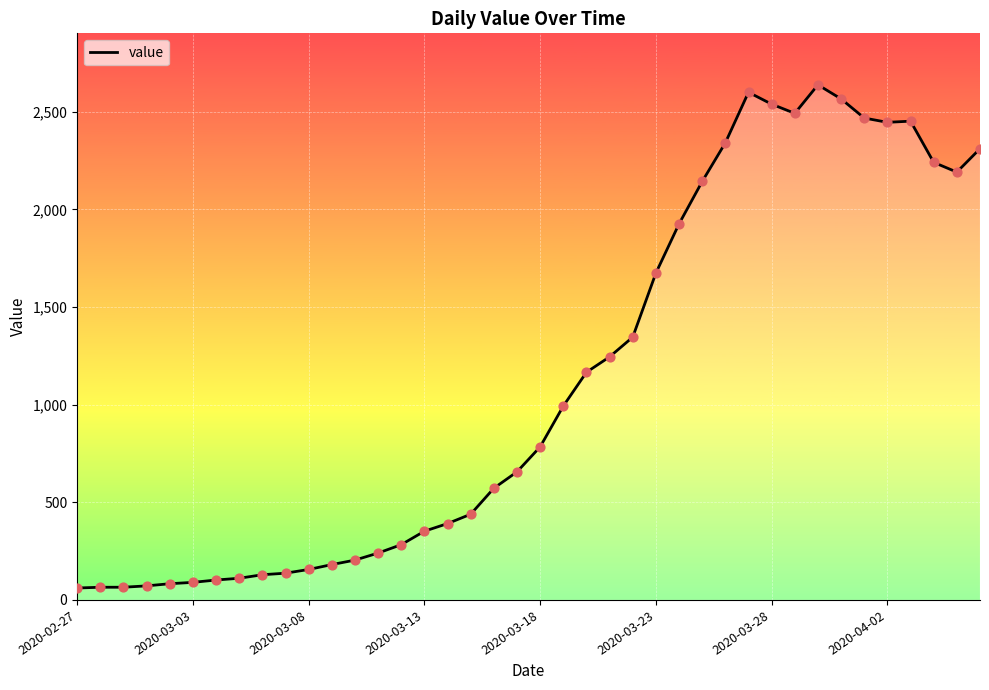

What is the minimum value shown in the chart?

61